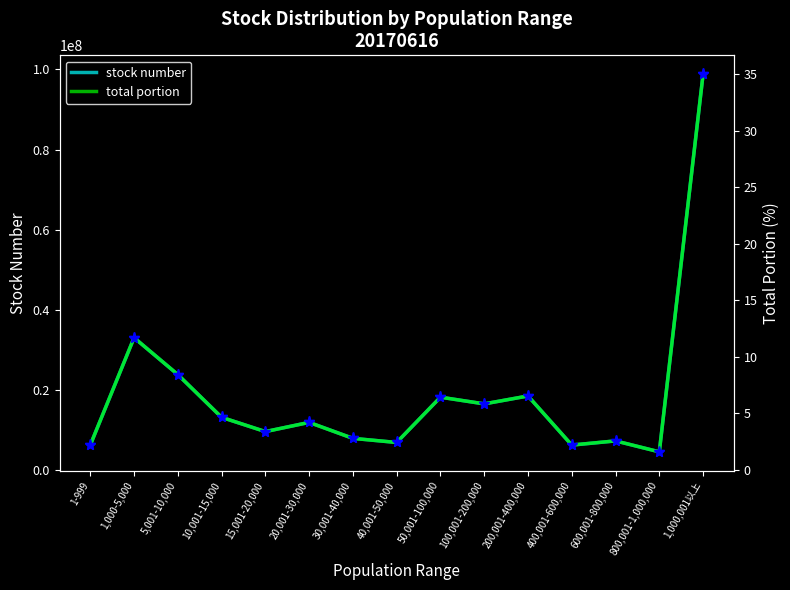

What is the difference between the highest and lowest values at 20,001-30,000?

11886372.8